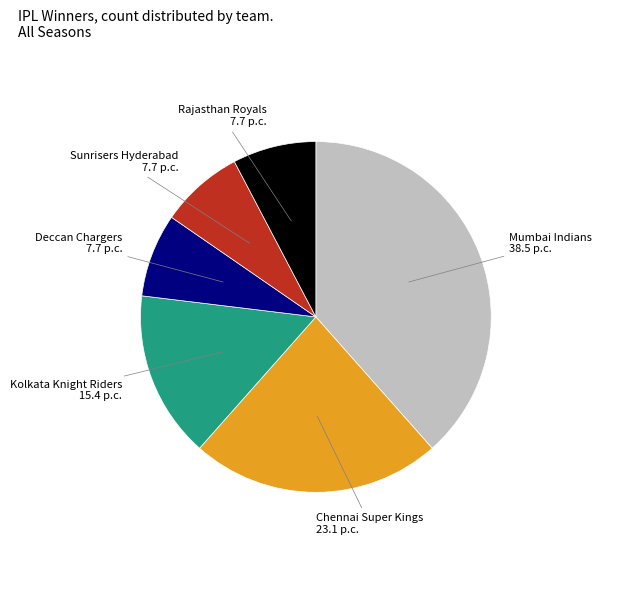

Is it true that Kolkata Knight Riders is 15% of the pie?

True